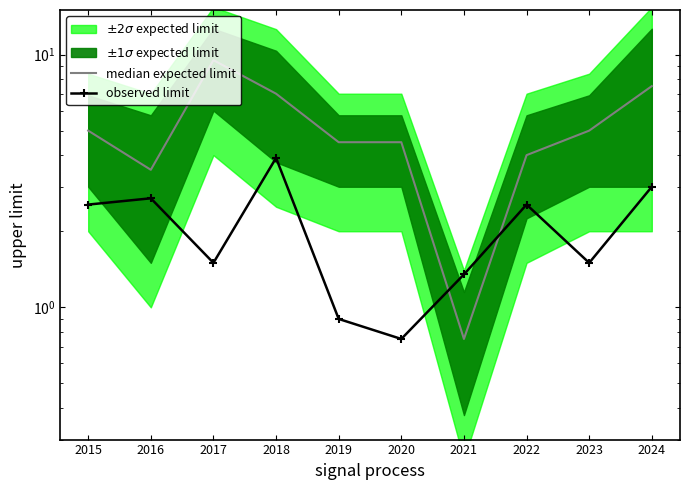

What is the greatest value displayed?

9.5